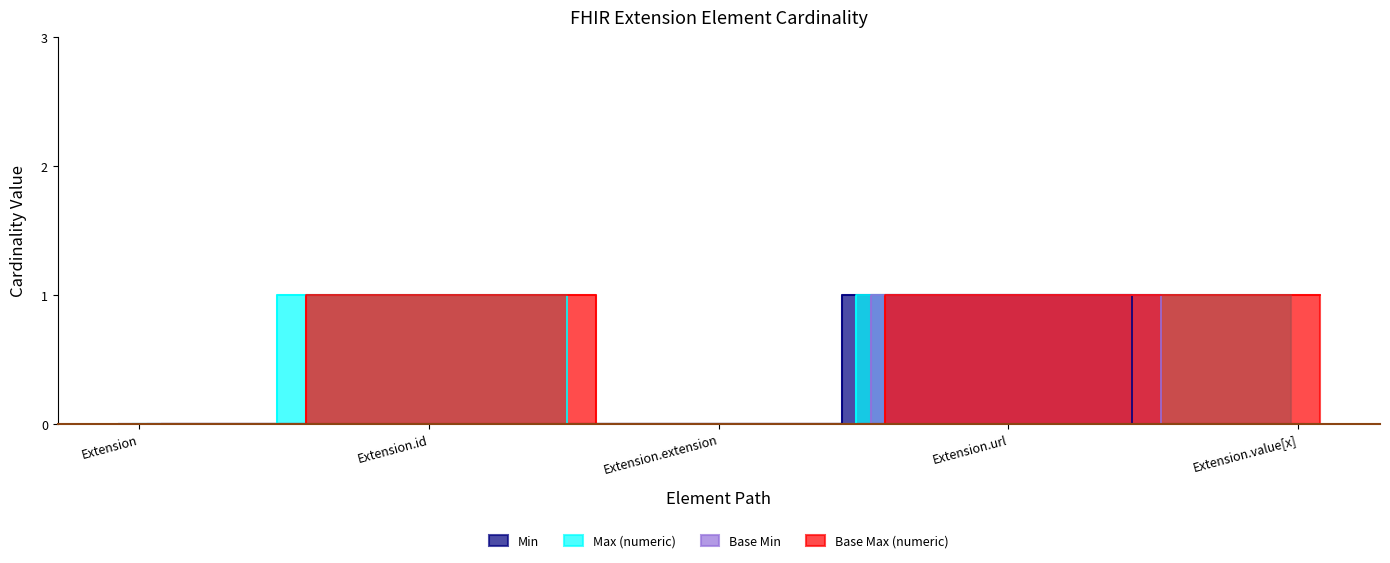

Where is Base Min nearest to the value 0?

Extension